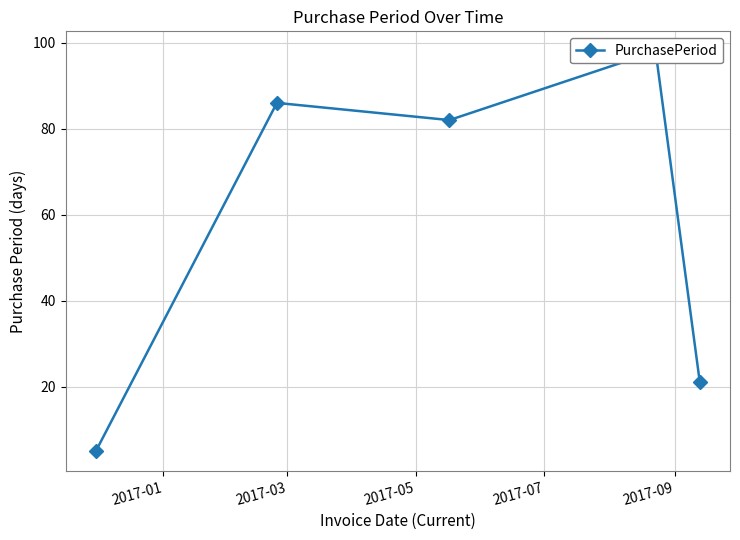

What is the approximate value at 2017-07?

98